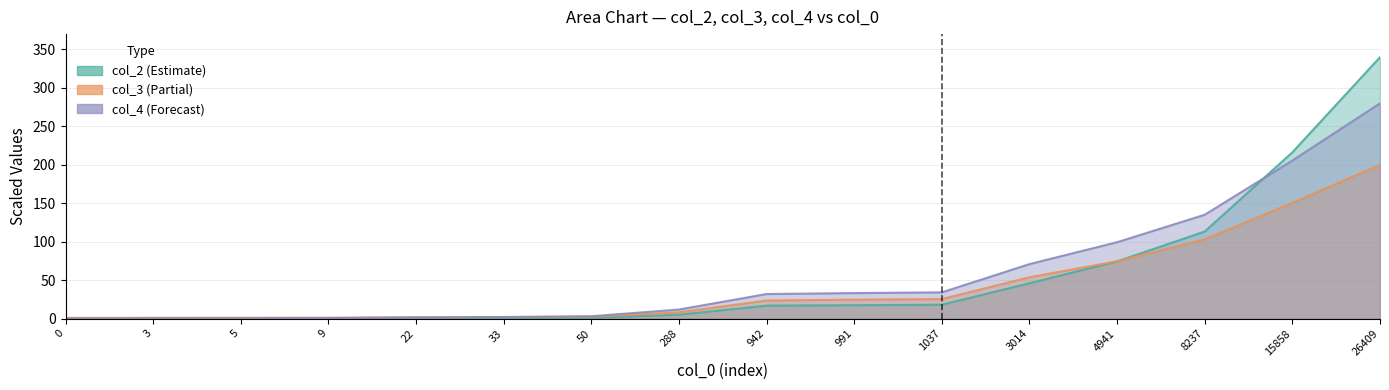

Reading left to right, list all the values displayed in this chart.

col_2: 0.1	0.1	0.1	0.2	0.4	0.6	1.0	5.1	16.9	17.5	18.1	46.0	74.5	113.3	216.3	340.0
col_3: 1.0	1.1	1.2	1.3	1.8	1.9	2.6	8.3	23.6	24.7	25.5	53.8	74.6	103.1	150.6	200.0
col_4: 0.0	0.2	0.3	0.6	1.6	2.1	3.1	11.8	32.0	33.2	34.2	70.9	99.4	135.1	205.6	280.0